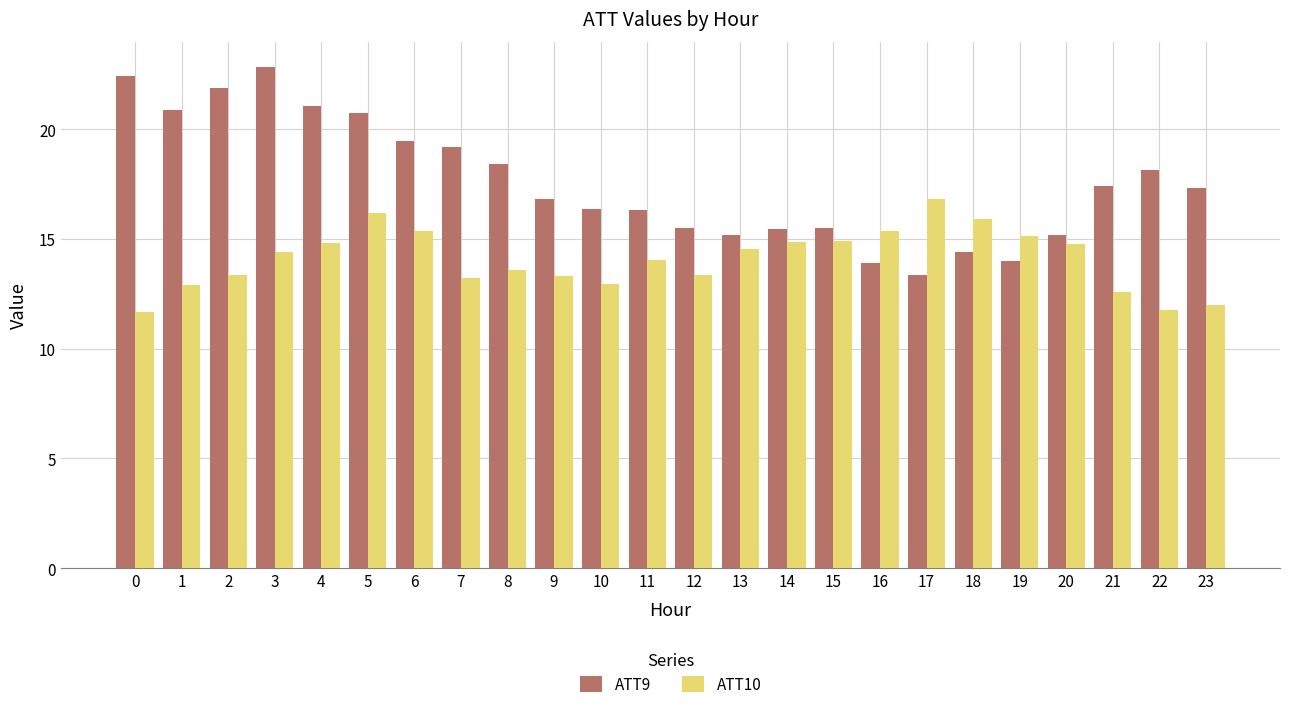

What is the average value of the ATT10 series?

14.1